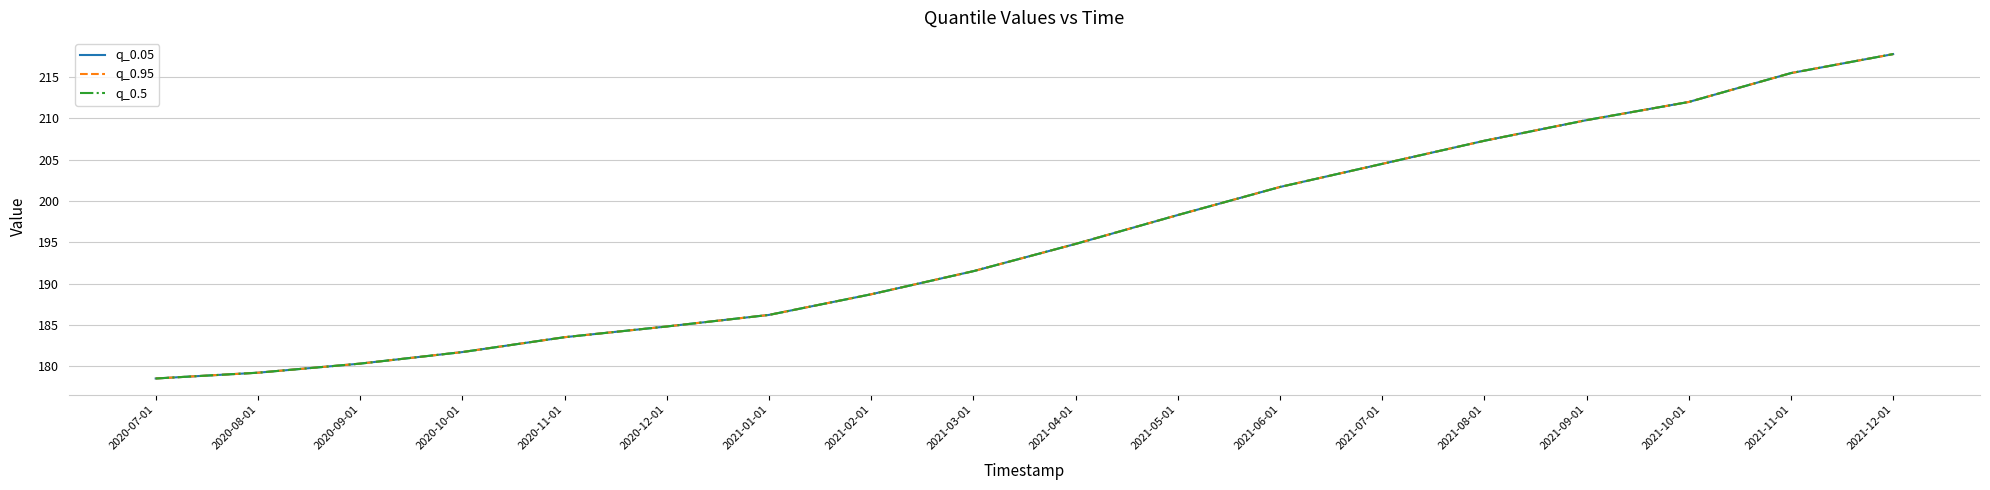

Does the chart have visible grid lines?

Yes